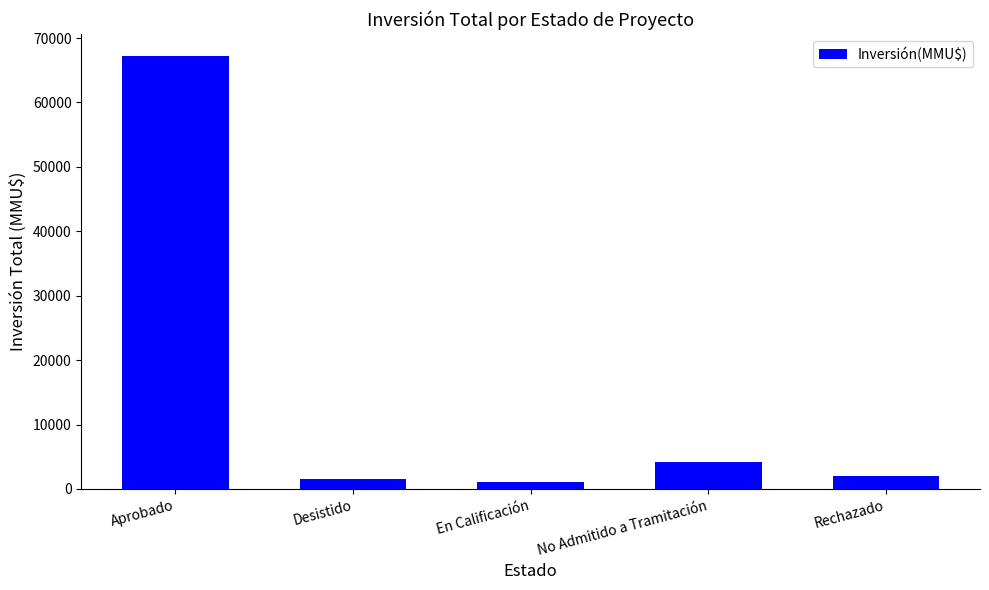

Which has a higher value, No Admitido a Tramitación or Desistido?

No Admitido a Tramitación